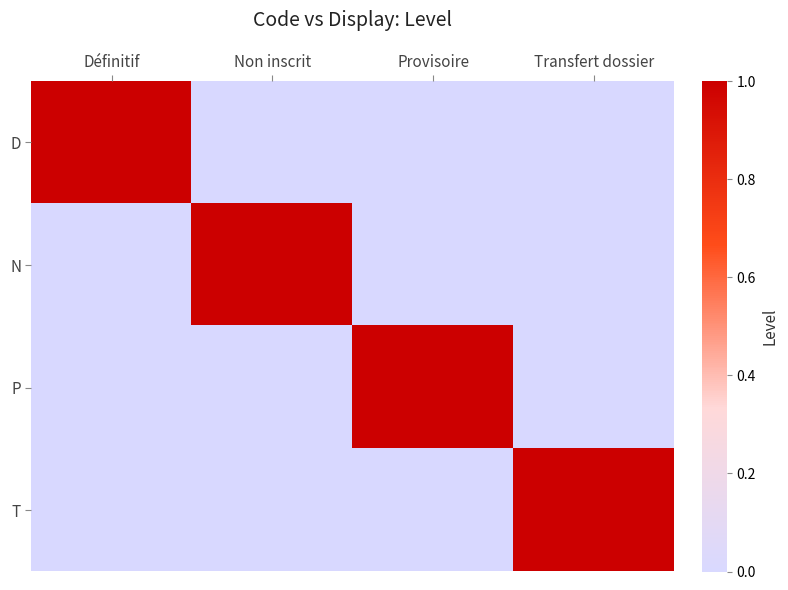

Count the number of categories in the chart.

4